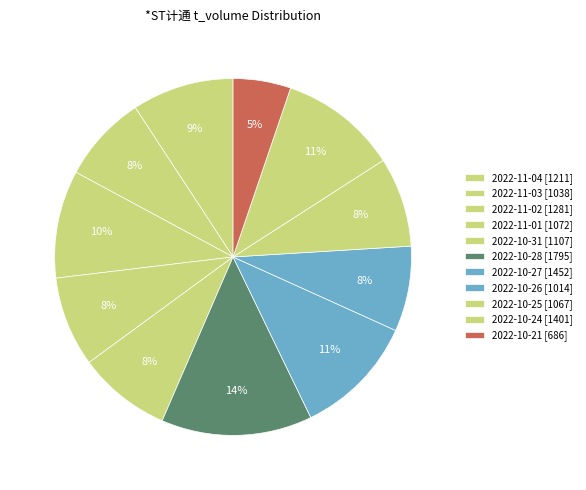

To the nearest percent, what is the average slice percentage?

9%